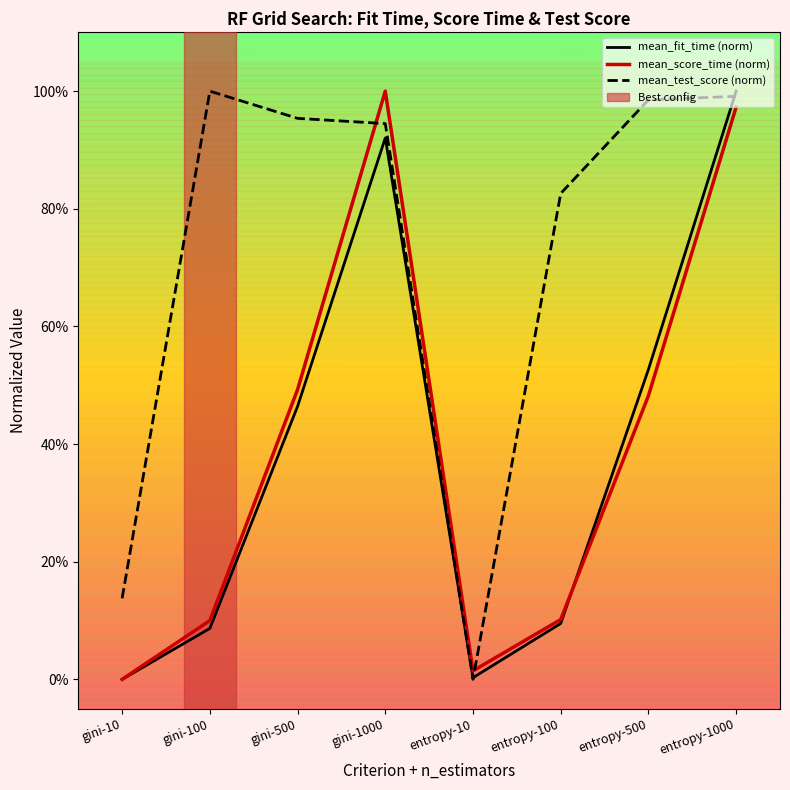

Does the chart have visible grid lines?

No